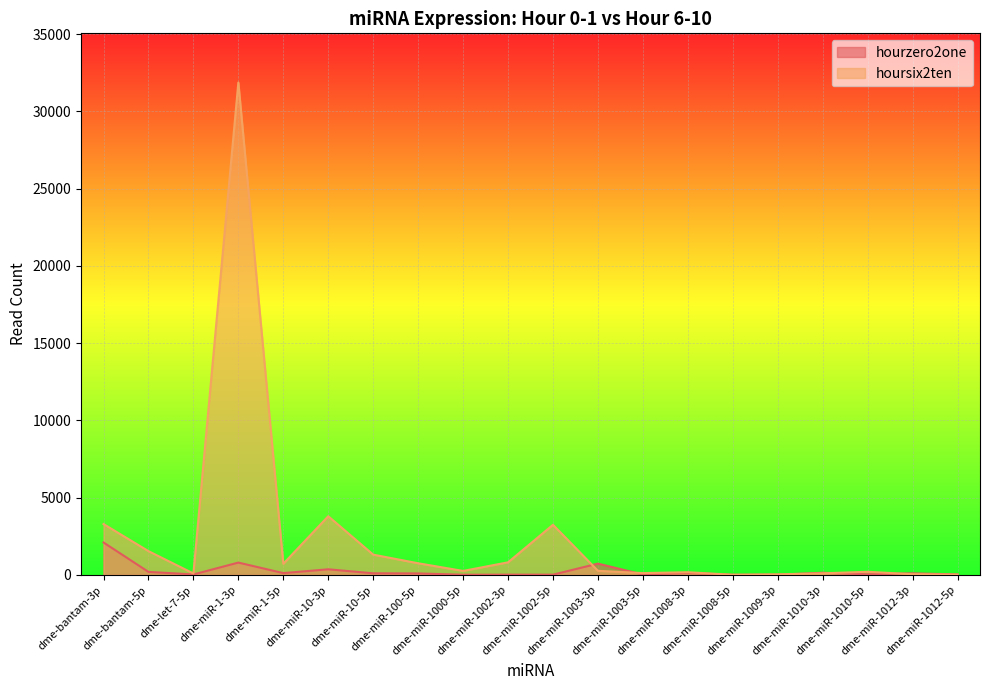

What are all the series names shown in the legend?

hourzero2one, hoursix2ten